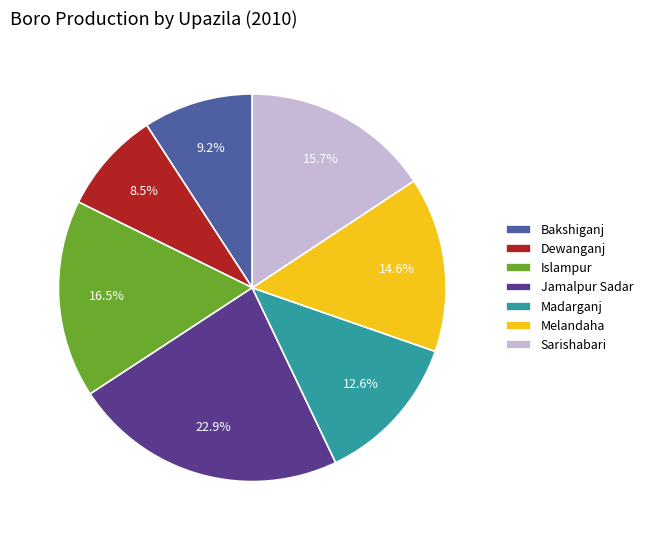

Is Sarishabari the majority of the pie?

No